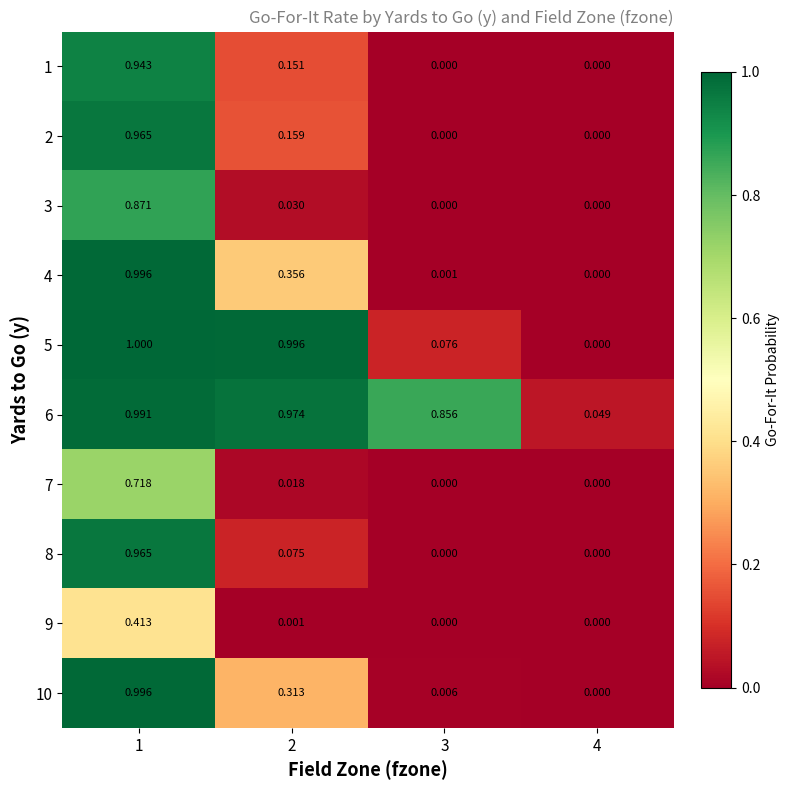

Is the value of 2 at 2 greater than the value of 6 at 4?

Yes